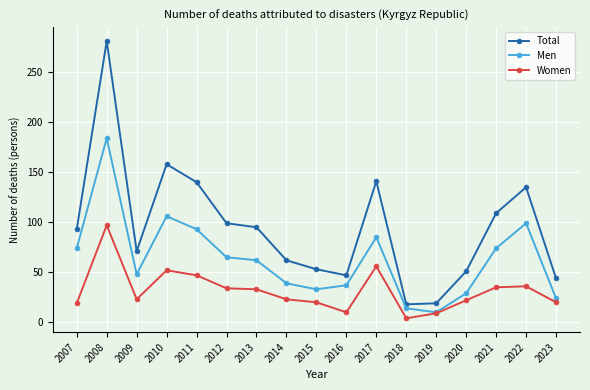

Rank the series by their average value, from highest to lowest.

Total, Men, Women